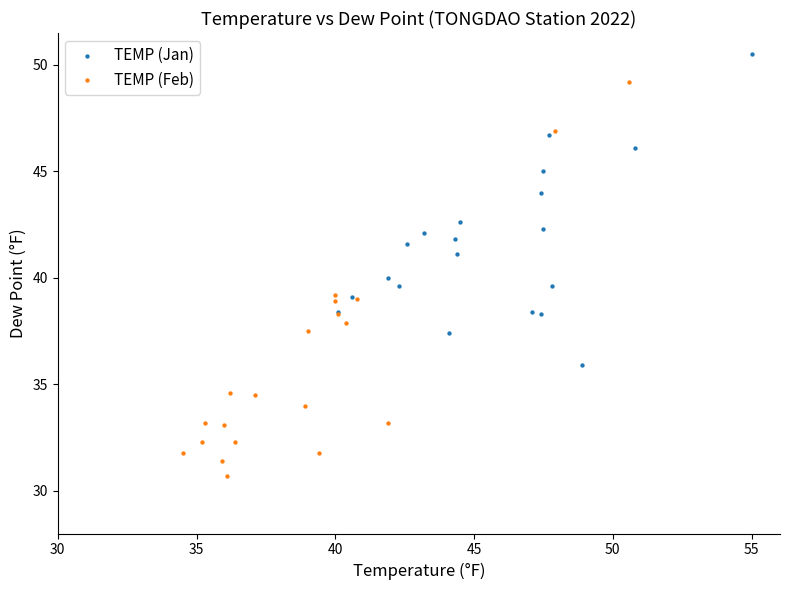

Which series contains the lowest Y value?

TEMP (Feb)